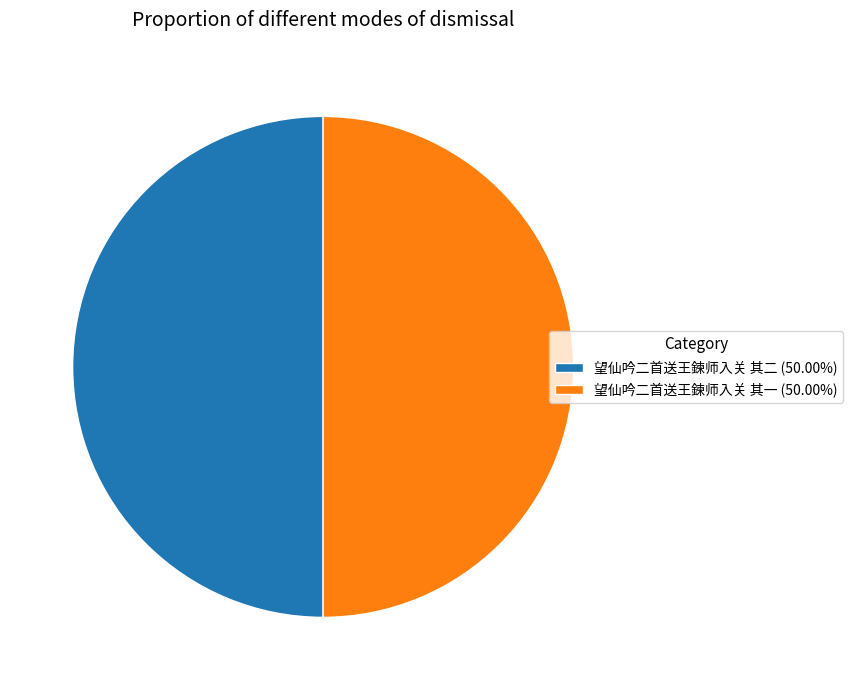

Approximately how many times larger is the value at 望仙吟二首送王鍊师入关 其二 (50.00%) compared to 望仙吟二首送王鍊师入关 其一 (50.00%)?

1.0